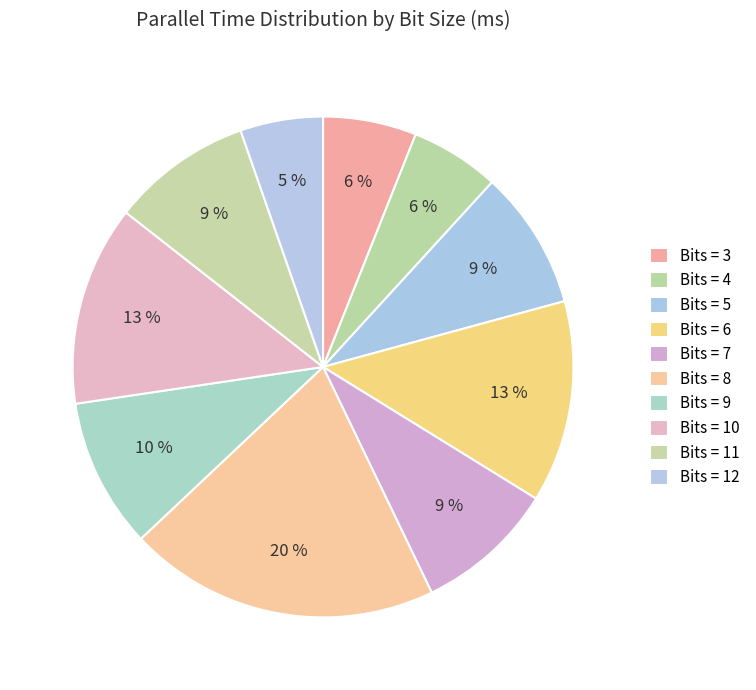

How many segments does this pie chart have?

10